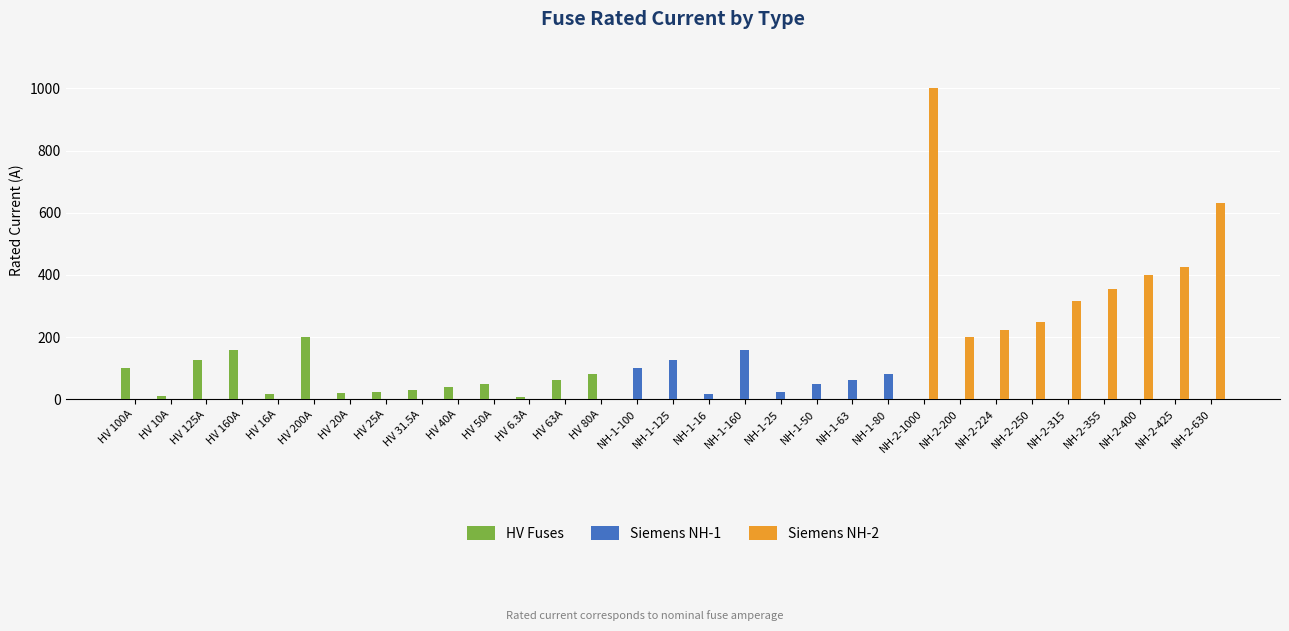

Between NH-1-160 and NH-1-80, which series saw the biggest shift?

Siemens NH-1